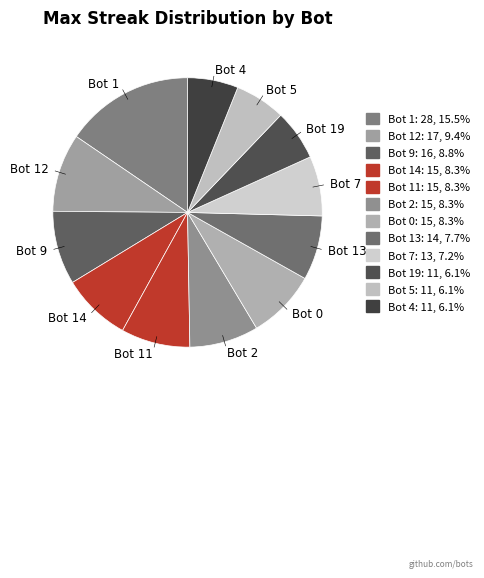

What is the largest slice in the pie chart?

Bot 1